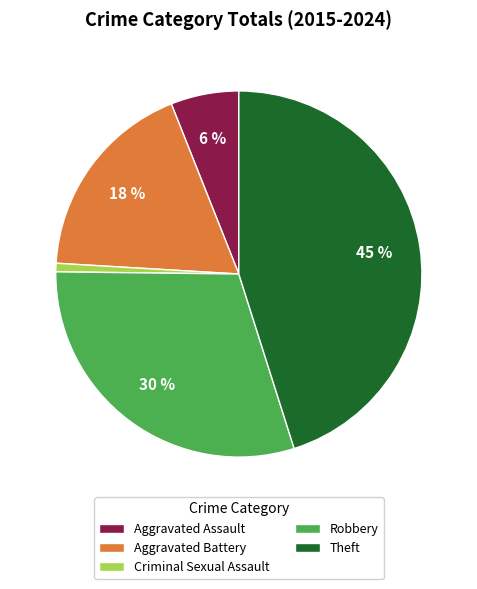

Rank the categories by value from highest to lowest.

Theft, Robbery, Aggravated Battery, Aggravated Assault, Criminal Sexual Assault